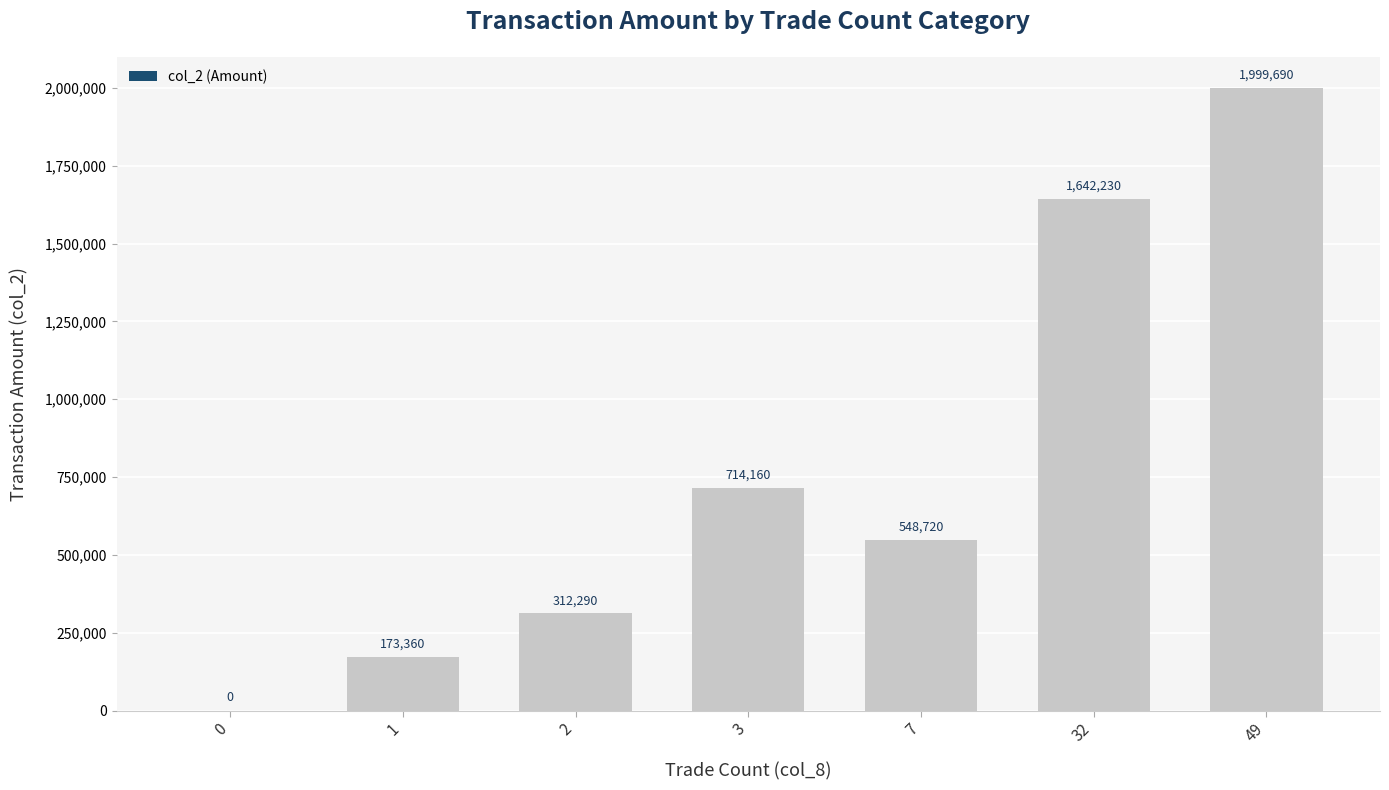

Approximately how many times larger is the value at 49 compared to 3?

2.8